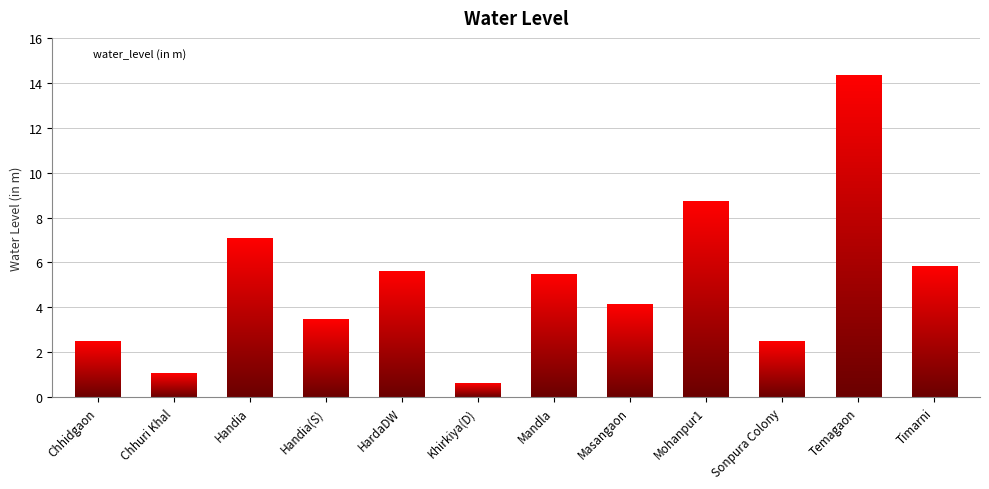

What is the value of the 5th bar from the left?

5.6